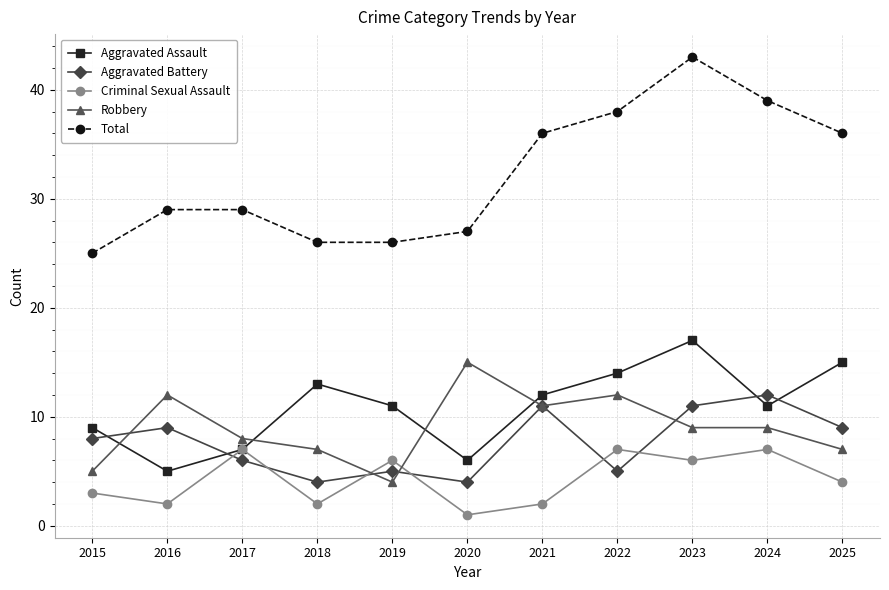

How many intersections are there between Criminal Sexual Assault and Robbery?

2